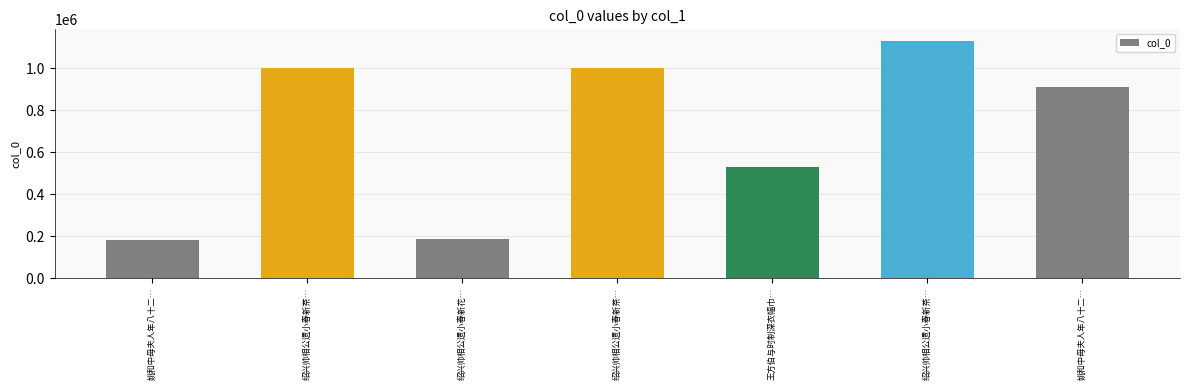

Reading left to right, list all the values displayed in this chart.

姚和中母夫人年八十二…=180029	绍兴帅相公遗小春新茶…=1000674	绍兴帅相公遗小春新花…=185189	绍兴帅相公遗小春新茶…=1000673	王方伯与时制深衣幅巾…=530134	绍兴帅相公遗小春新茶…=1127669	姚和中母夫人年八十二…=907939